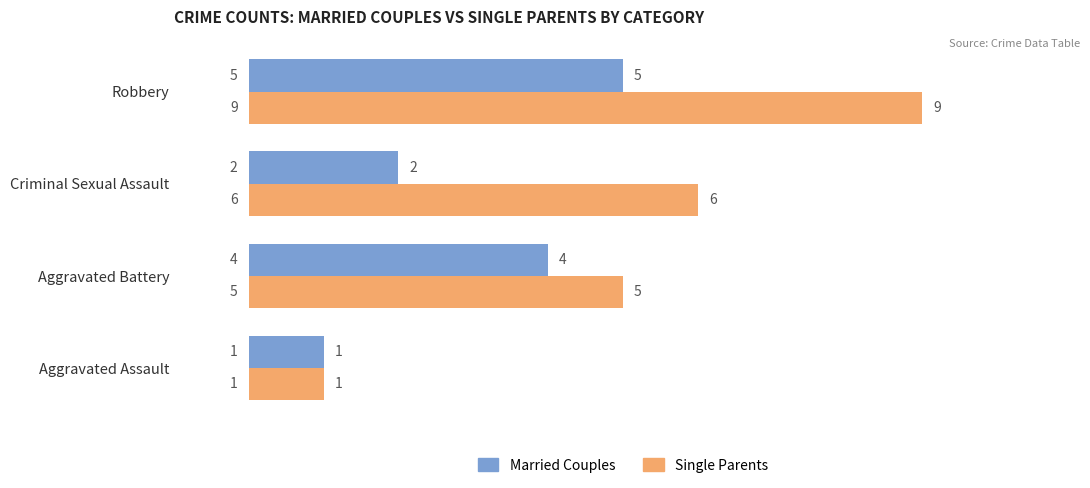

Is it true that Married Couples equals 4 at Aggravated Battery?

True